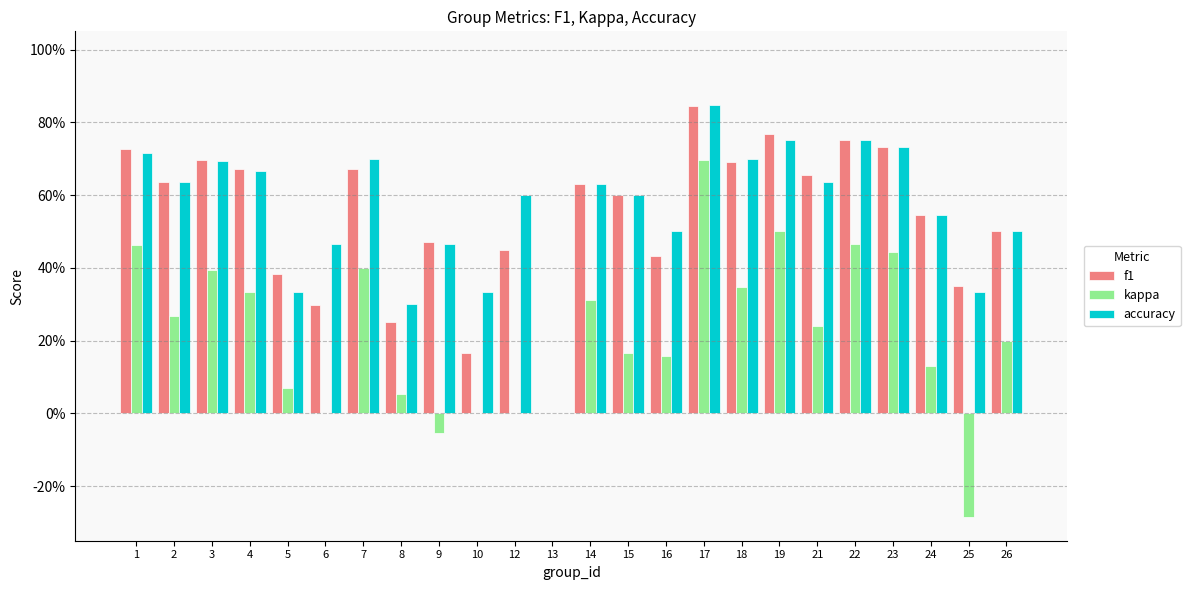

True or false: f1 has a value of 0.3 at 10.

False